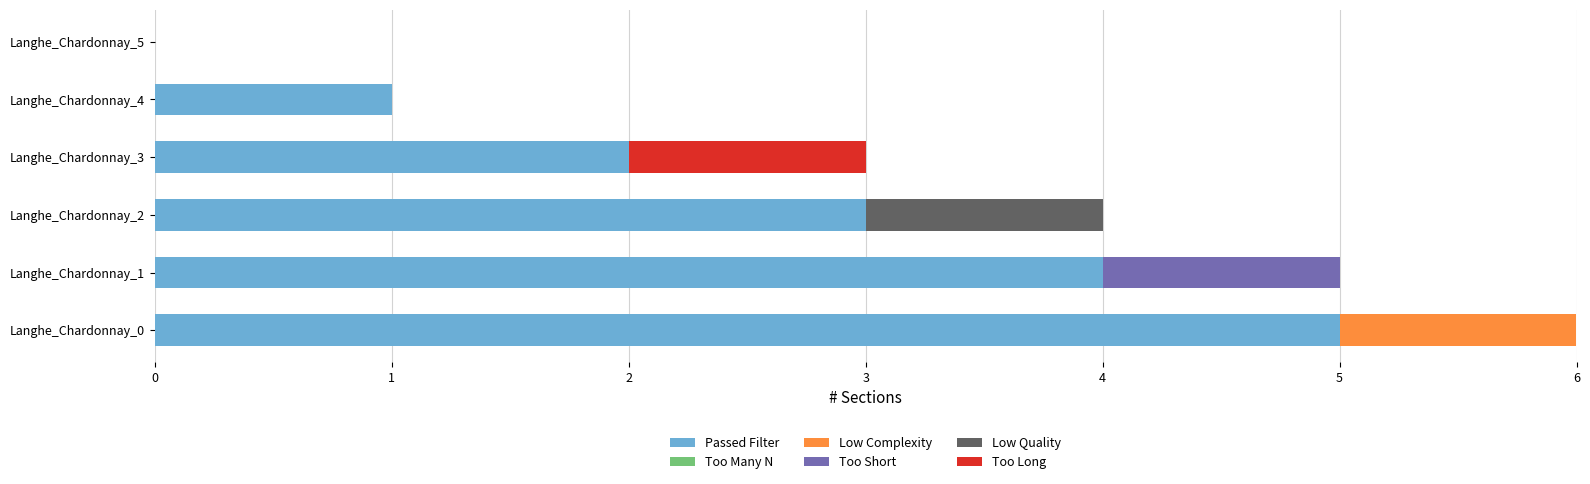

What is the maximum value for Passed Filter?

5